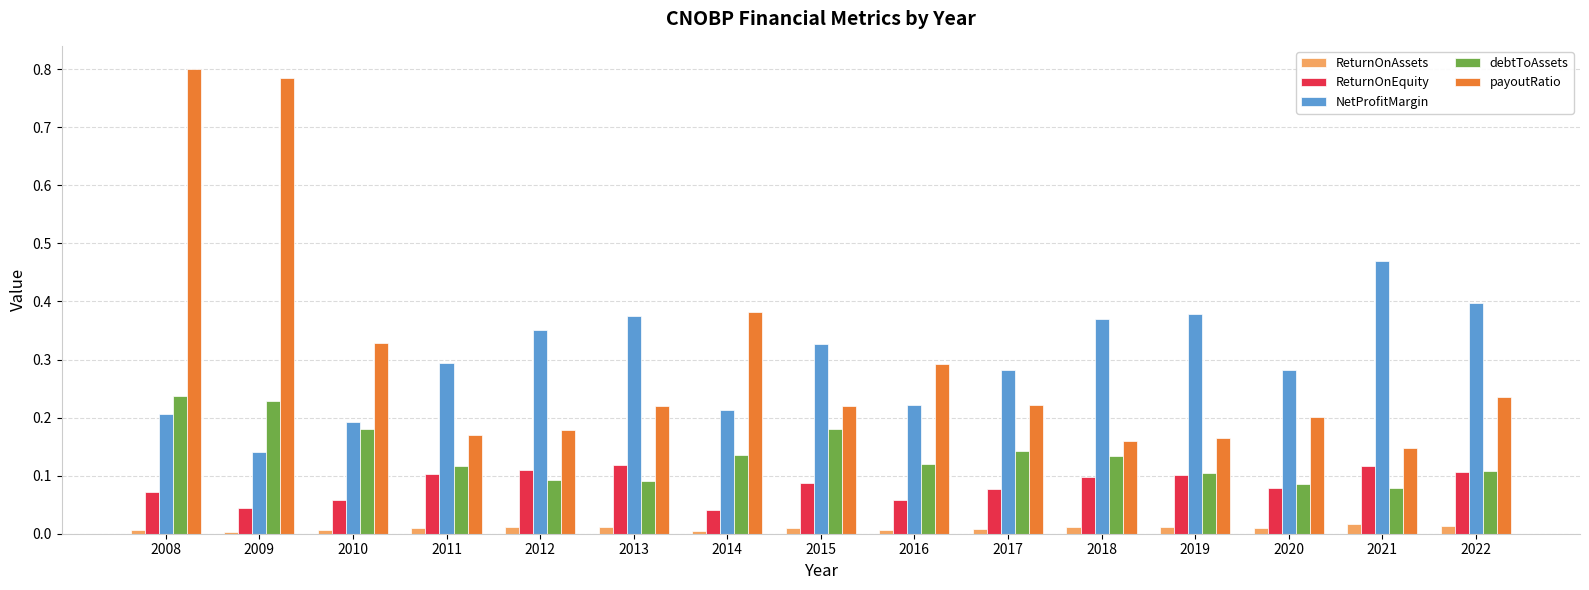

Is the value of debtToAssets at 2022 greater than the value of payoutRatio at 2008?

No